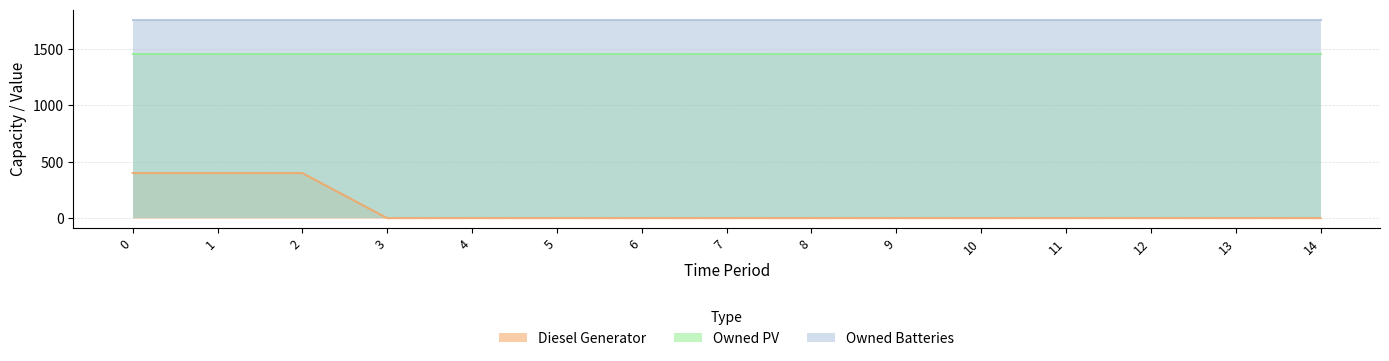

True or false: Owned PV and Diesel Generator intersect in this chart.

False